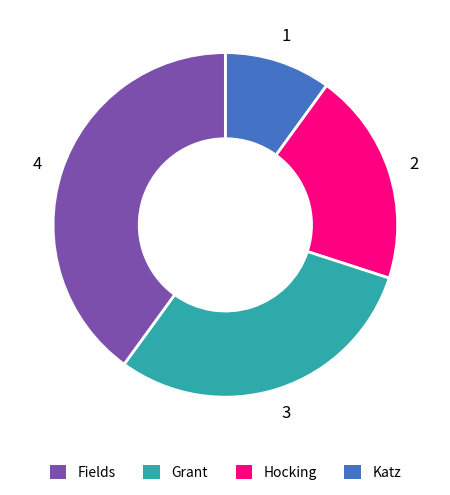

Is there a majority slice in this chart?

No